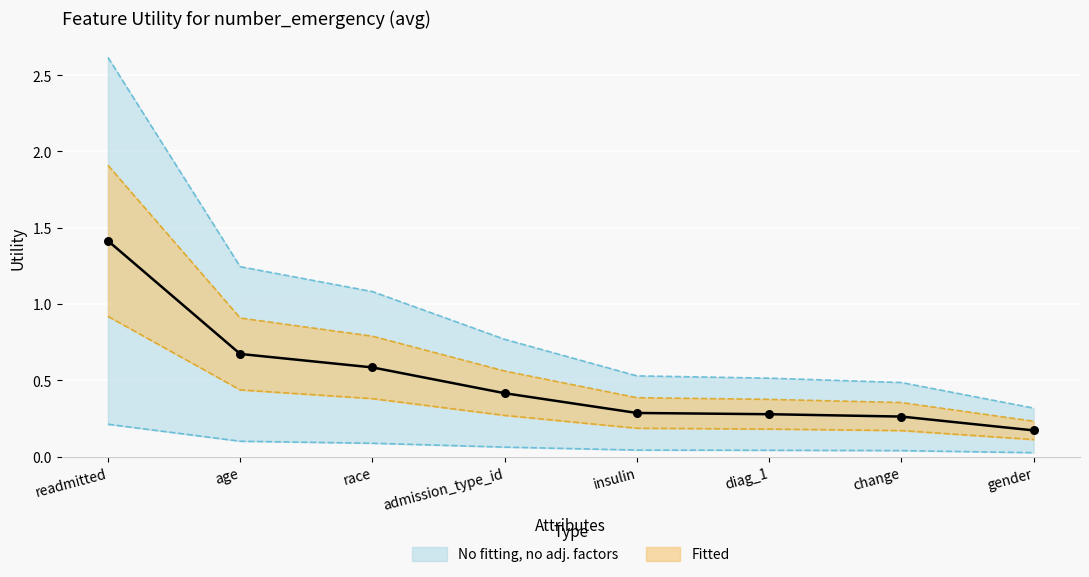

Between insulin and age, which is larger?

age